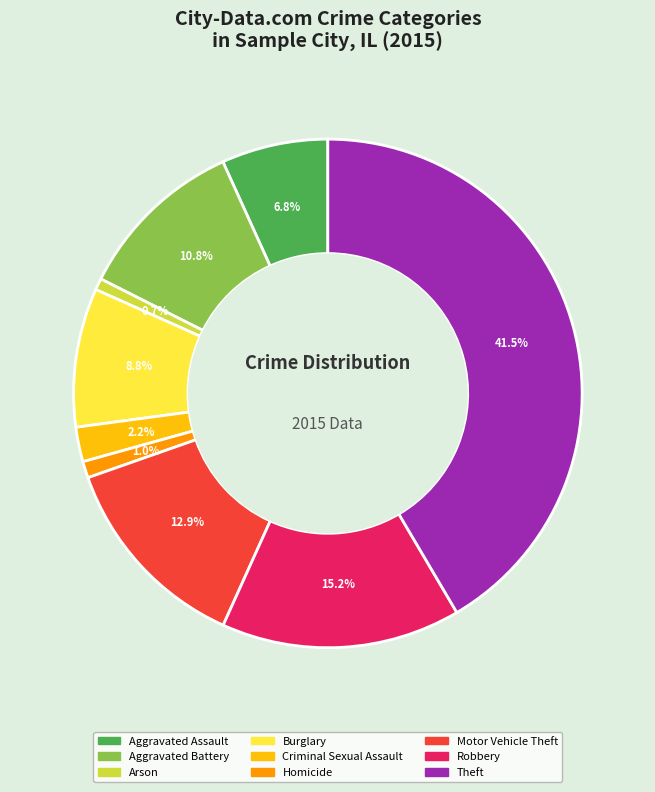

Count the number of slices in the pie.

9